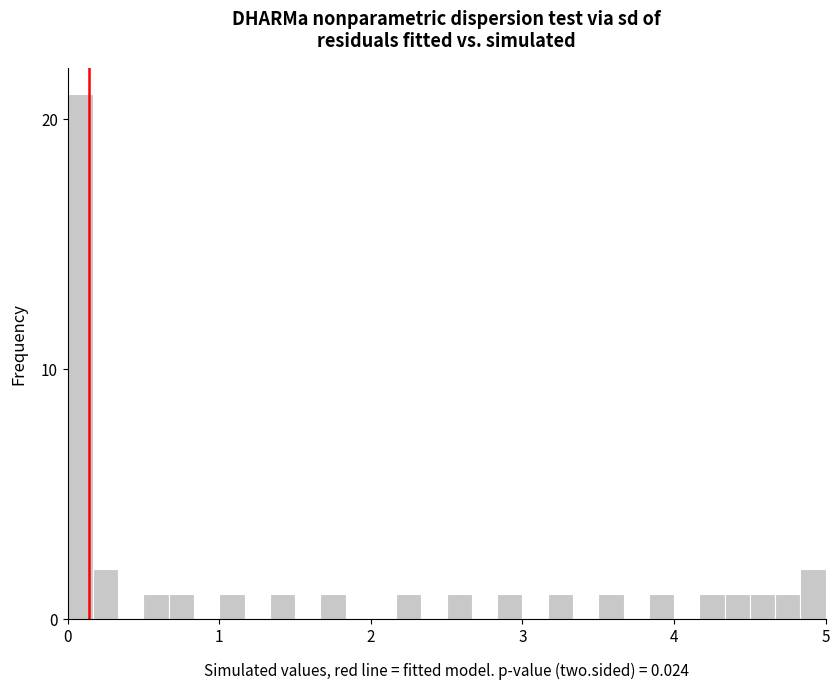

Around what value on the x-axis is the tallest bar? Give the approximate position of its centre, as read against the axis.

0.1